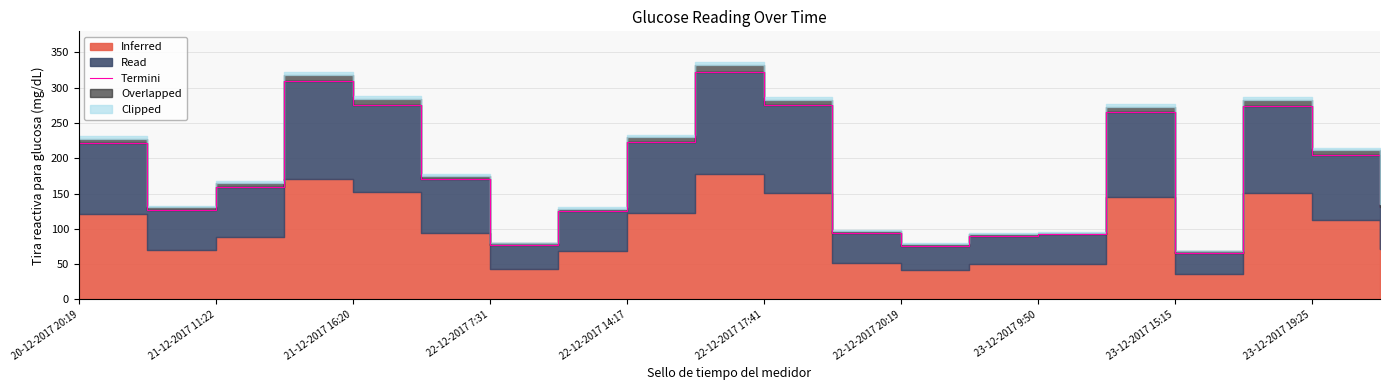

How many values are below 170?

10